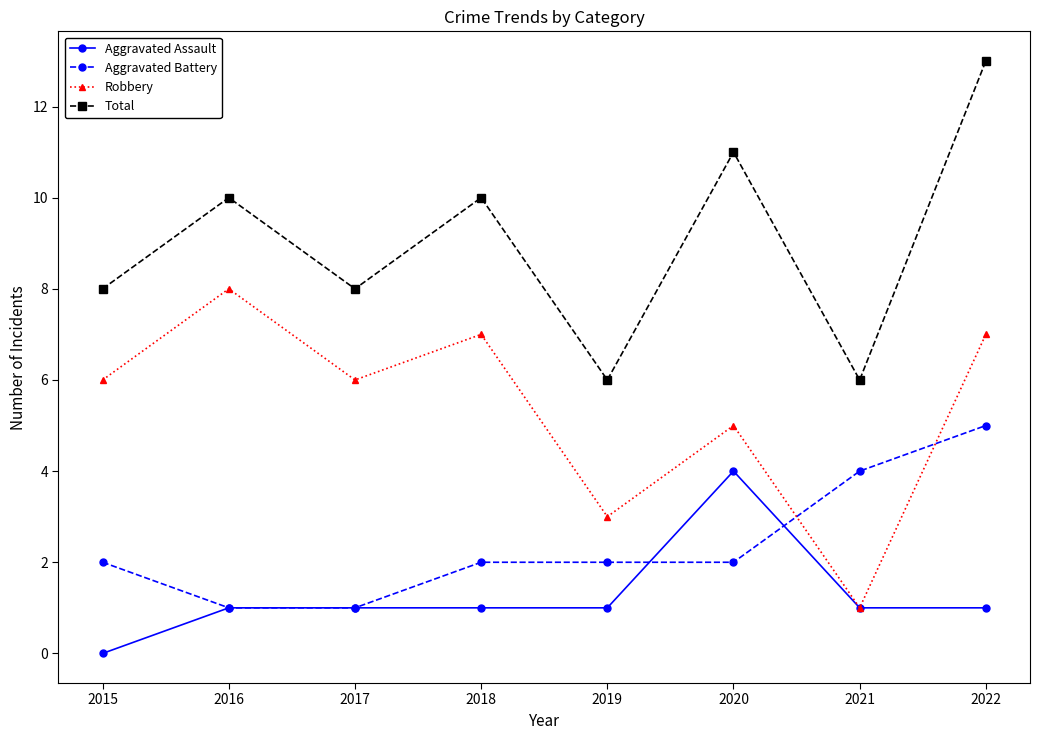

Is it true that Robbery equals 3 at 2019?

True